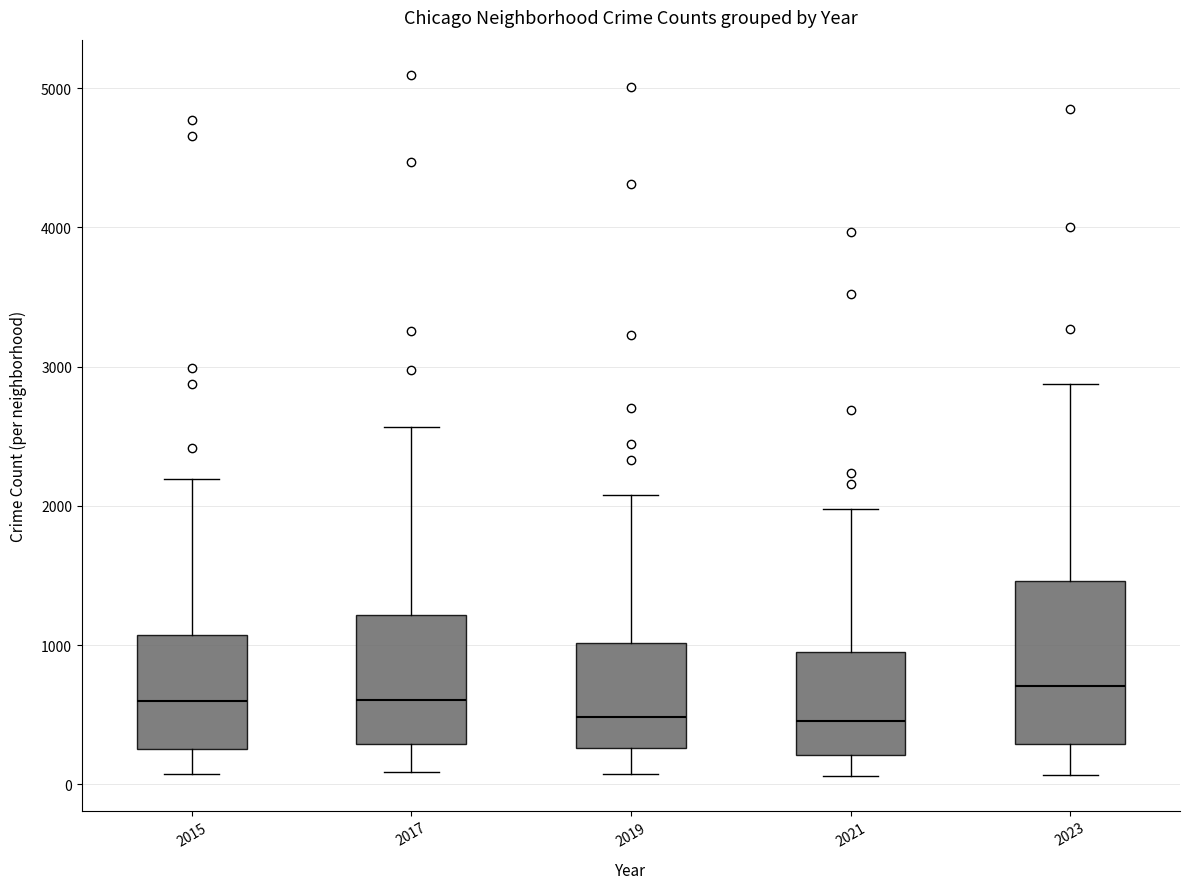

Comparing the boxes themselves (not the whiskers), which one is the tallest?

2023